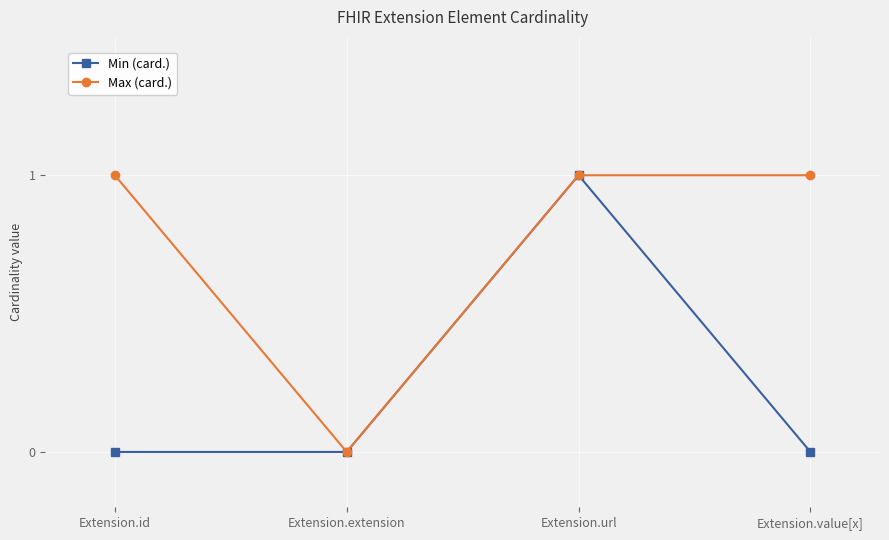

Reading left to right, list all the values displayed in this chart.

Min (card.): Extension.id=0	Extension.extension=0	Extension.url=1	Extension.value[x]=0
Max (card.): Extension.id=1	Extension.extension=0	Extension.url=1	Extension.value[x]=1